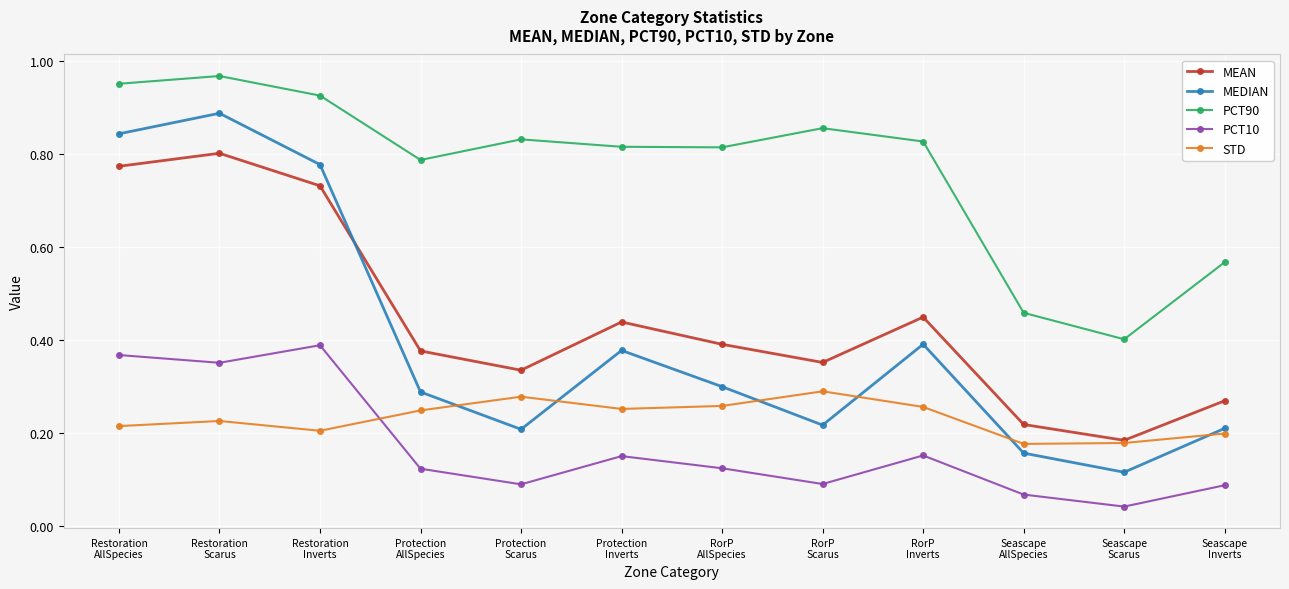

True or false: STD has more than 1 points higher than both neighbors.

True